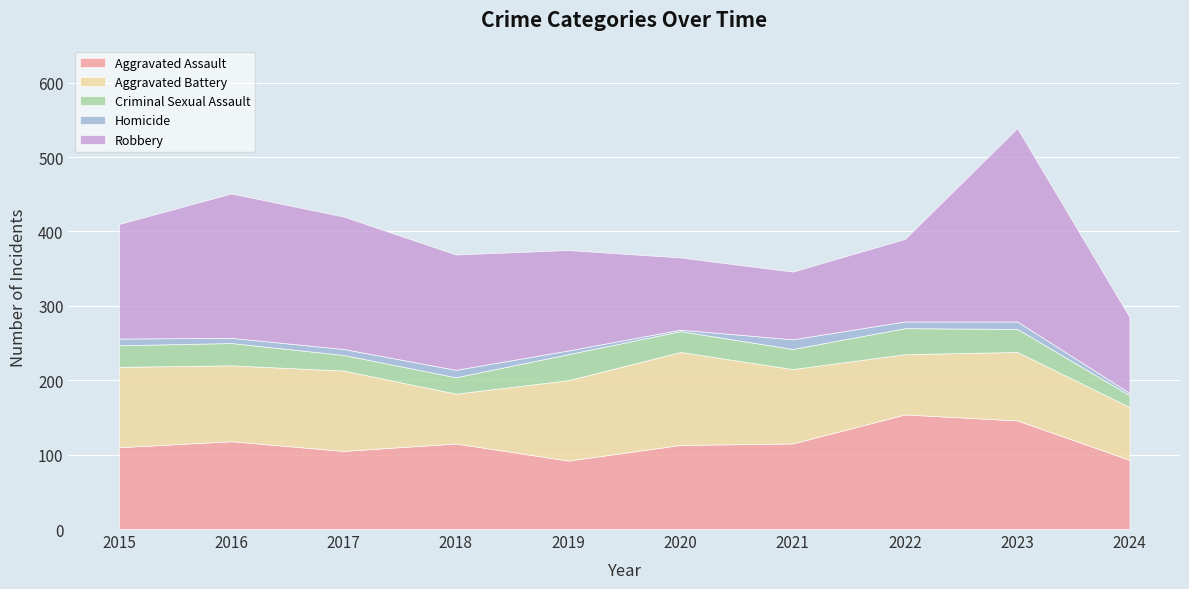

True or false: Aggravated Battery has a value of 71 at 2024.

True